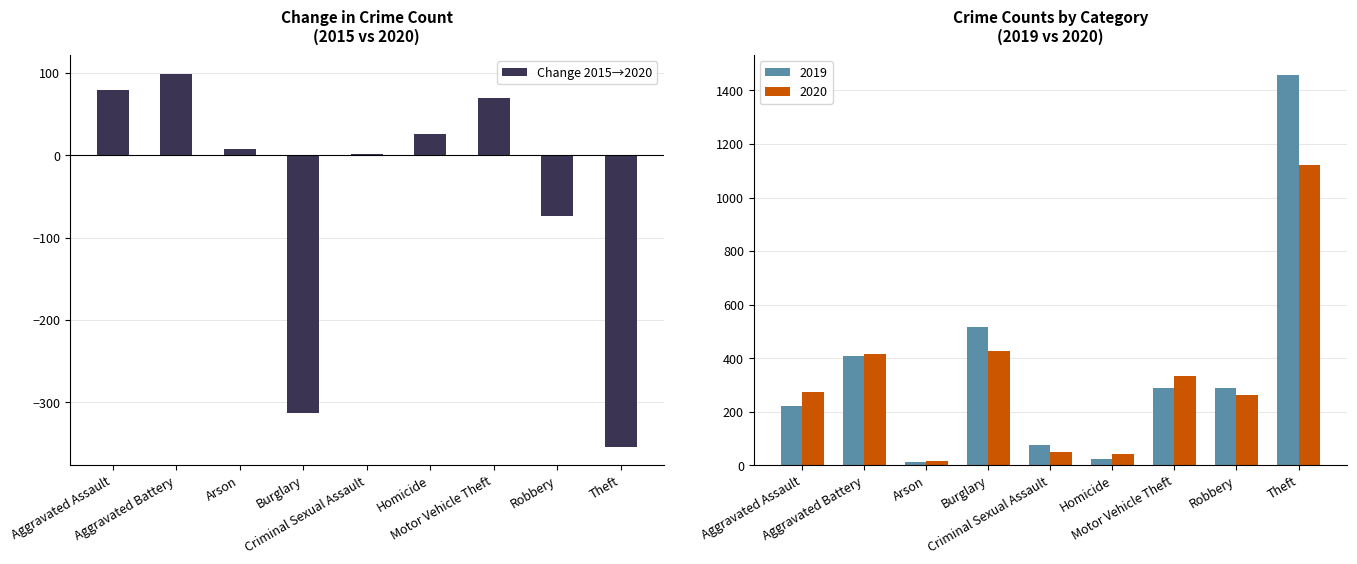

What is the change in value from Aggravated Battery to Theft?

-453